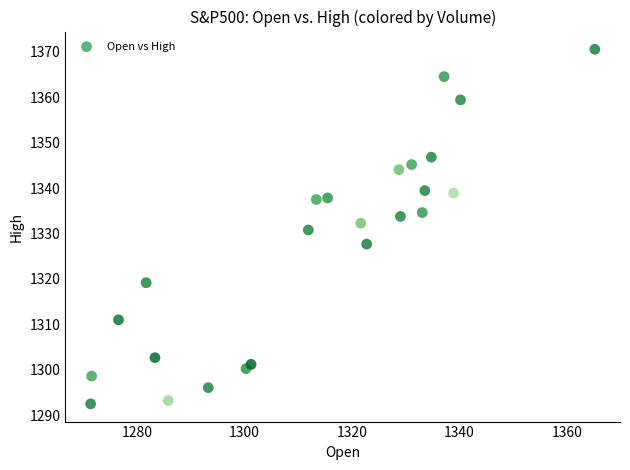

What is the range of Y values (max minus min)?

78.1